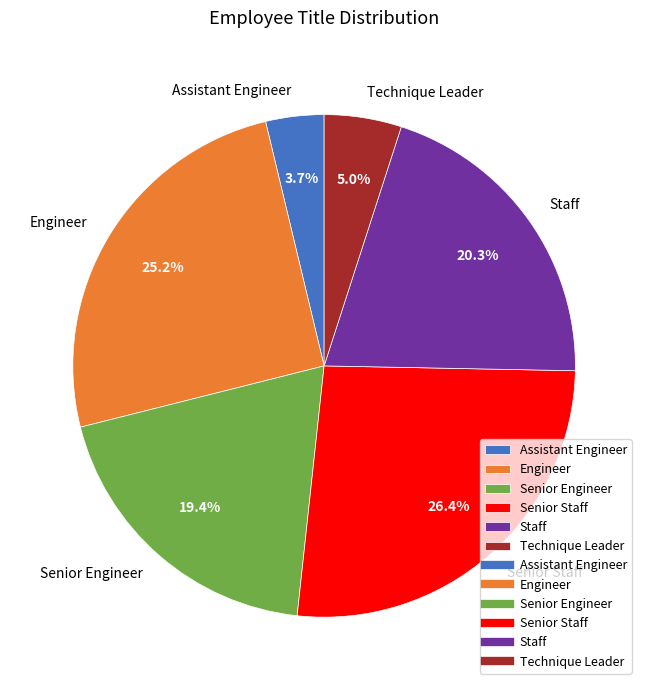

Is Technique Leader the majority of the pie?

No